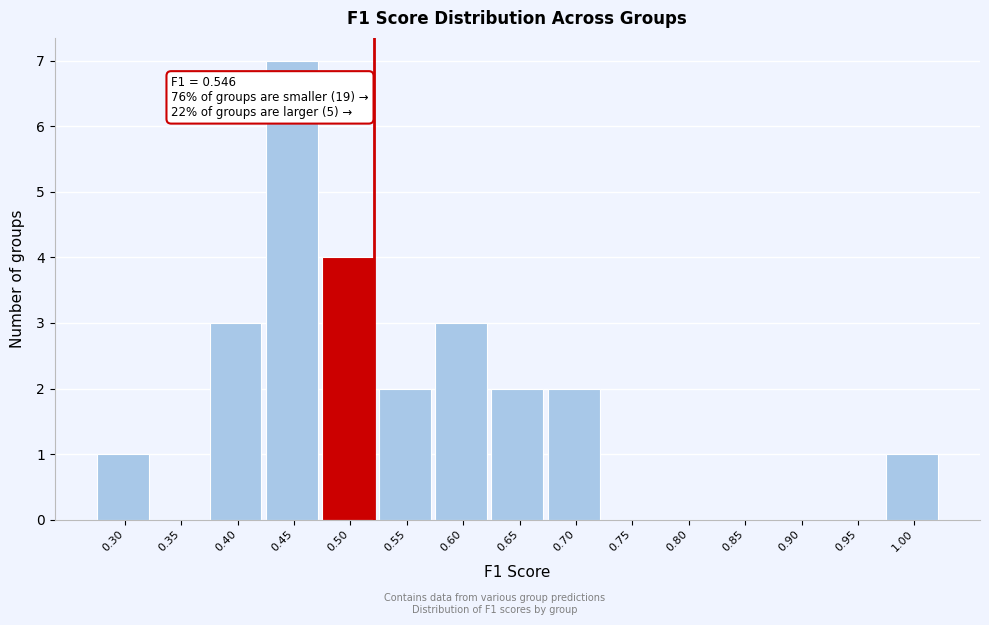

Reading right to left, list all the values displayed in this chart.

1.00=1	0.95=0	0.90=0	0.85=0	0.80=0	0.75=0	0.70=2	0.65=2	0.60=3	0.55=2	0.50=4	0.45=7	0.40=3	0.35=0	0.30=1